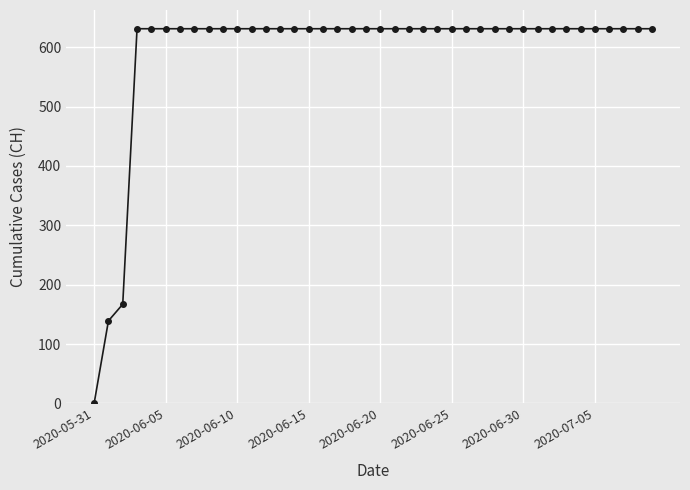

What is the value of the 10th point from the left?

631